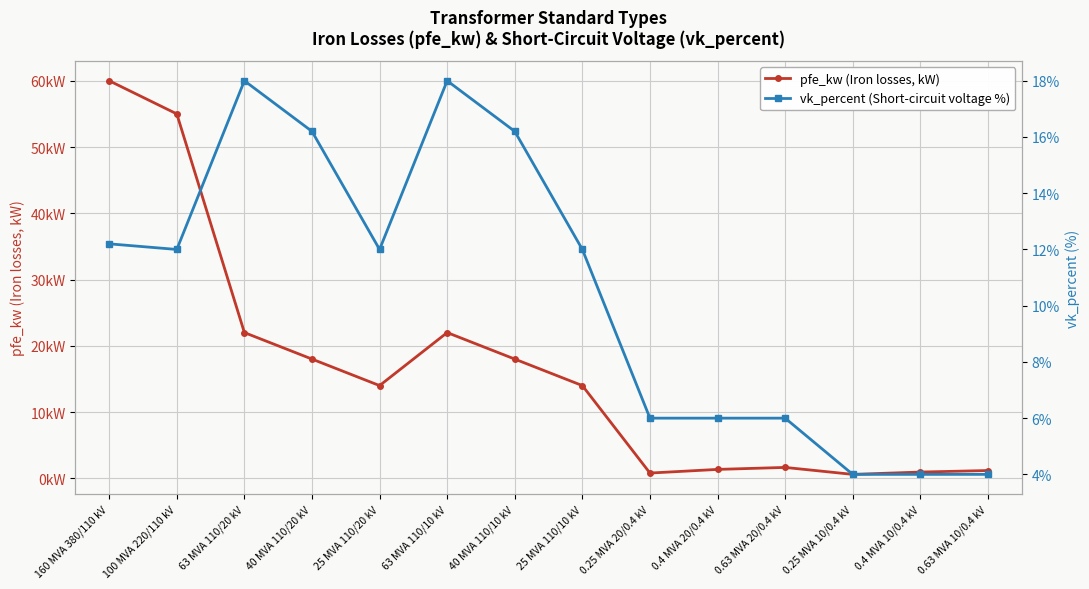

What is the average value of the vk_percent (Short-circuit voltage %) series?

10.5